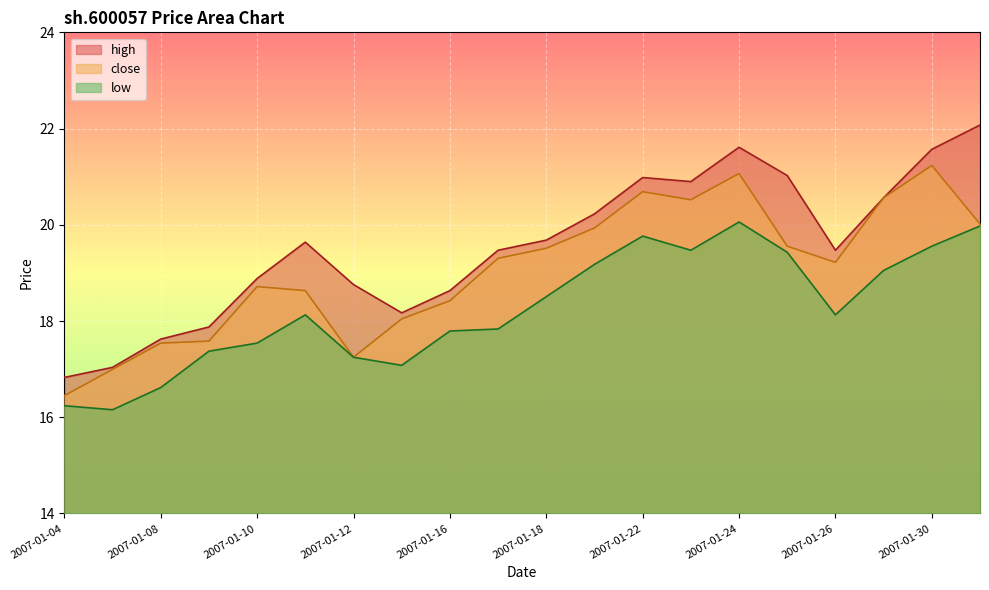

At which category is the sum across all series the highest?

2007-01-24